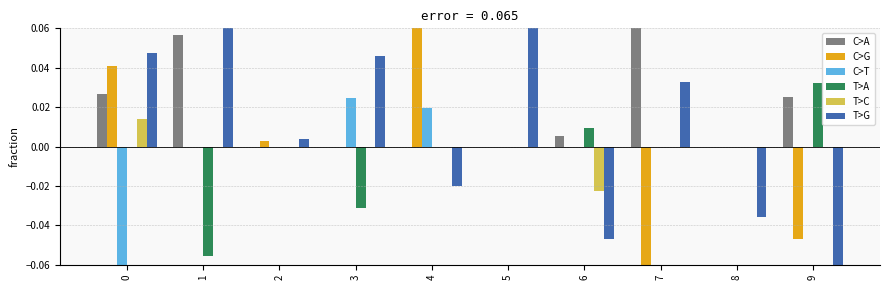

Is it true that C>T equals 0.0 at 6?

True